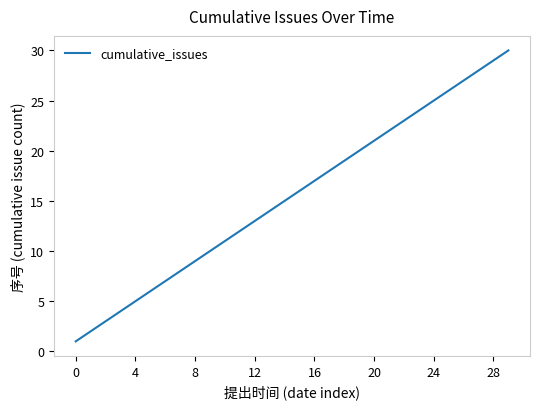

What is the greatest value displayed?

30